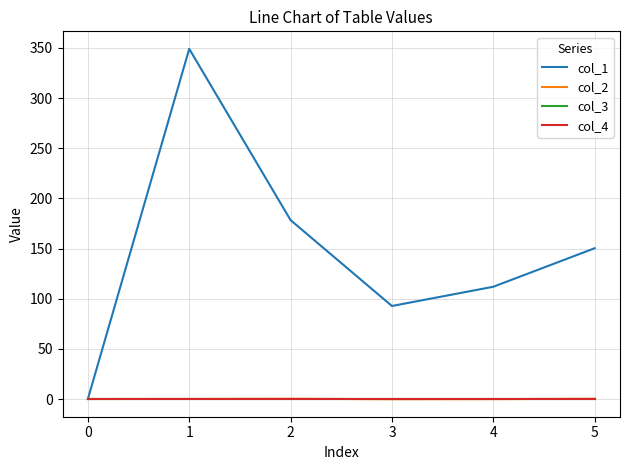

Does the chart have visible grid lines?

Yes